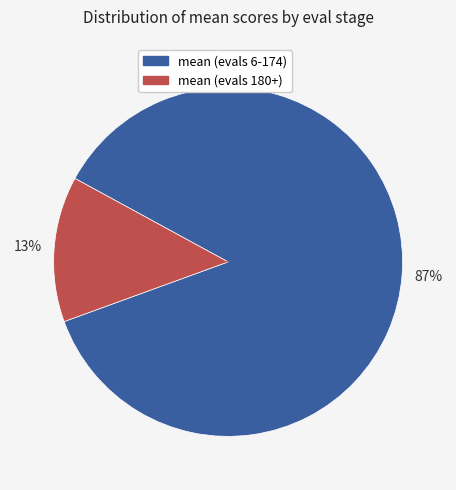

To the nearest percent, what is the average slice percentage?

50%